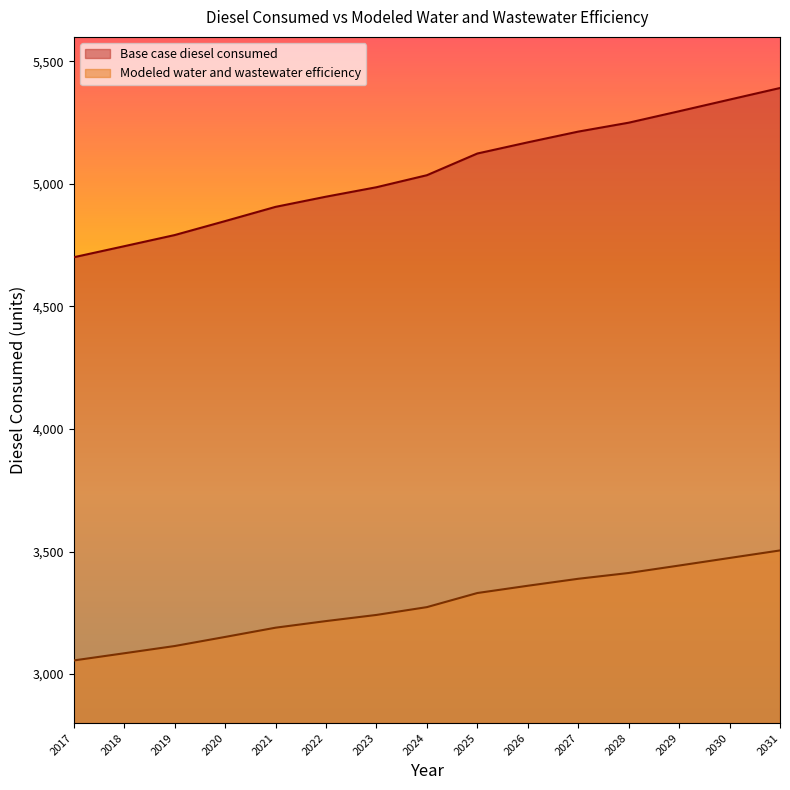

What is the approximate value of Base case diesel consumed at 2026?

5169.7